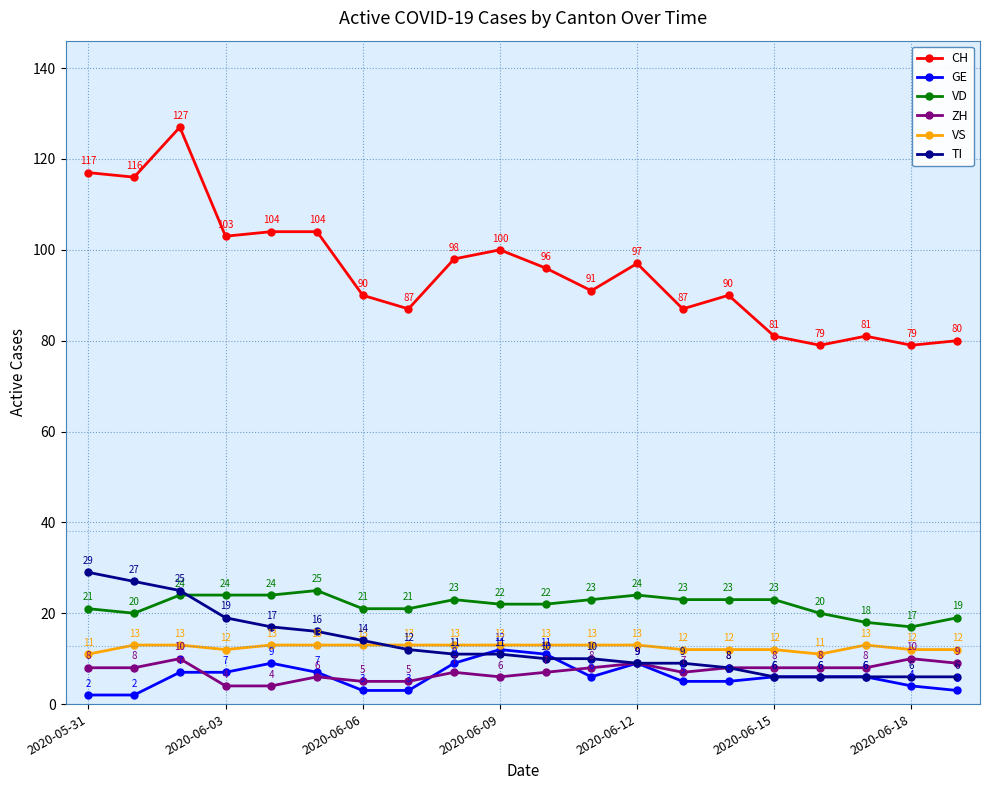

Reading right to left, transcribe all the data shown in this chart.

CH: 80	79	81	79	81	90	87	97	91	96	100	98	87	90	104	104	103	127	116	117
GE: 3	4	6	6	6	5	5	9	6	11	12	9	3	3	7	9	7	7	2	2
VD: 19	17	18	20	23	23	23	24	23	22	22	23	21	21	25	24	24	24	20	21
ZH: 9	10	8	8	8	8	7	9	8	7	6	7	5	5	6	4	4	10	8	8
VS: 12	12	13	11	12	12	12	13	13	13	13	13	13	13	13	13	12	13	13	11
TI: 6	6	6	6	6	8	9	9	10	10	11	11	12	14	16	17	19	25	27	29